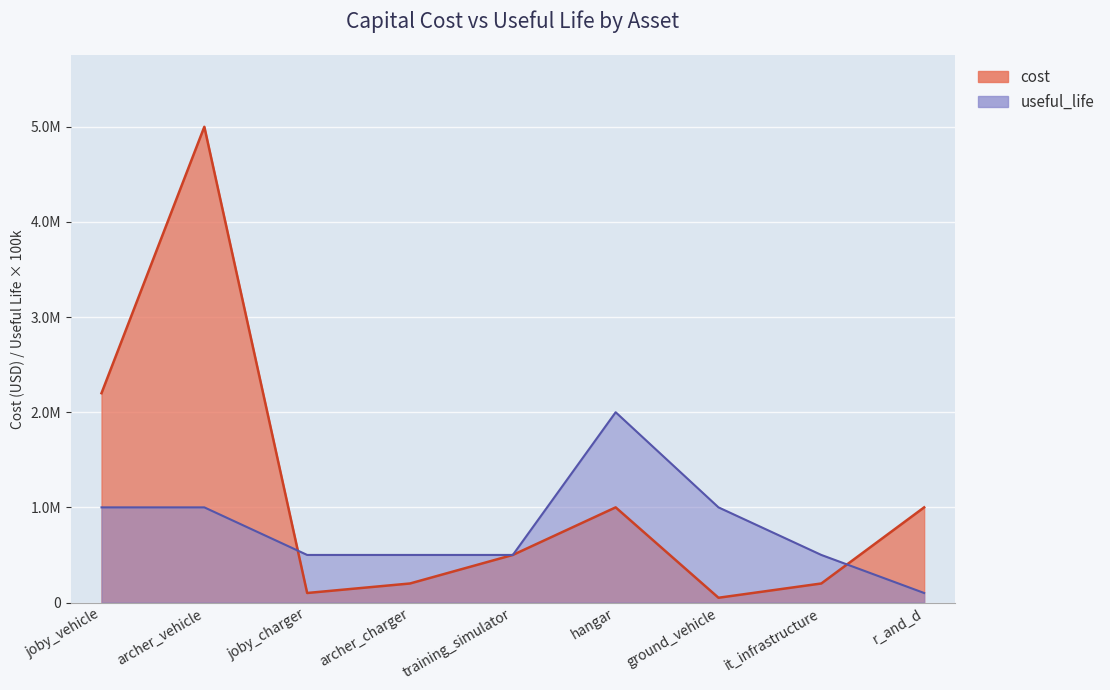

Is it true that useful_life equals 1320214 at joby_vehicle?

False